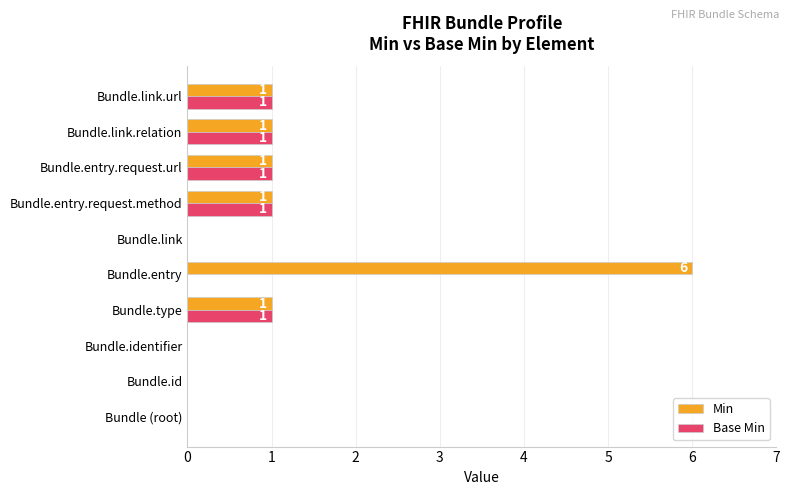

Between Bundle.entry and Bundle.link.url, which series saw the biggest shift?

Min